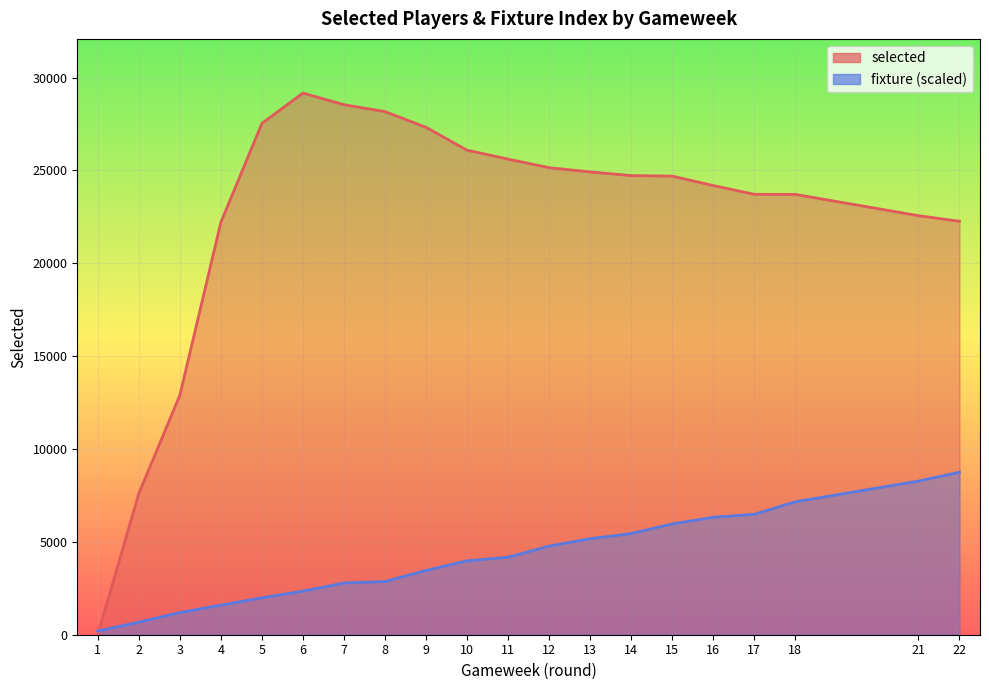

At how many categories does at least one series exceed 17890?

17